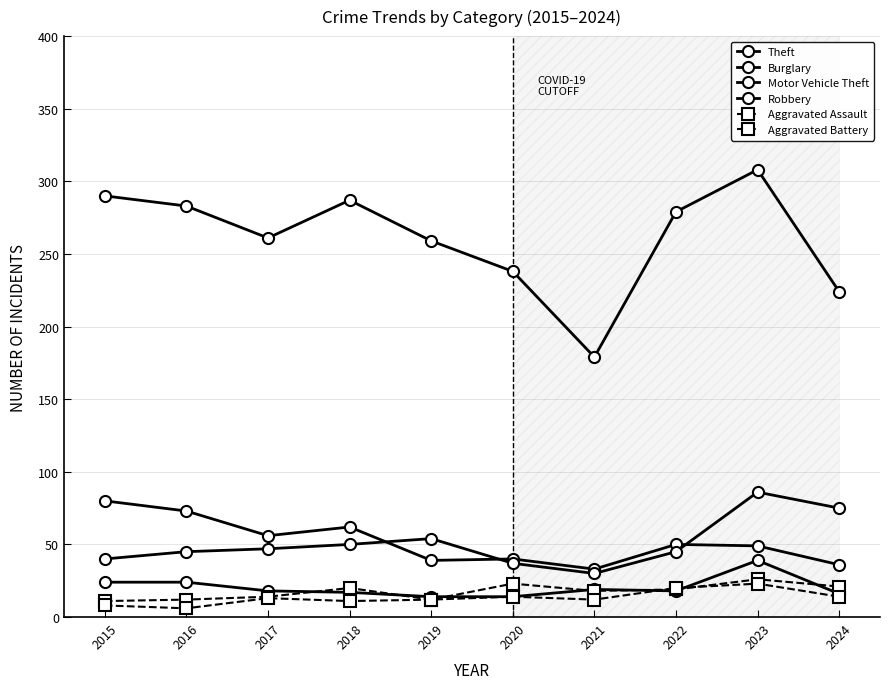

What are all the series names shown in the legend?

Theft, Burglary, Motor Vehicle Theft, Robbery, Aggravated Assault, Aggravated Battery